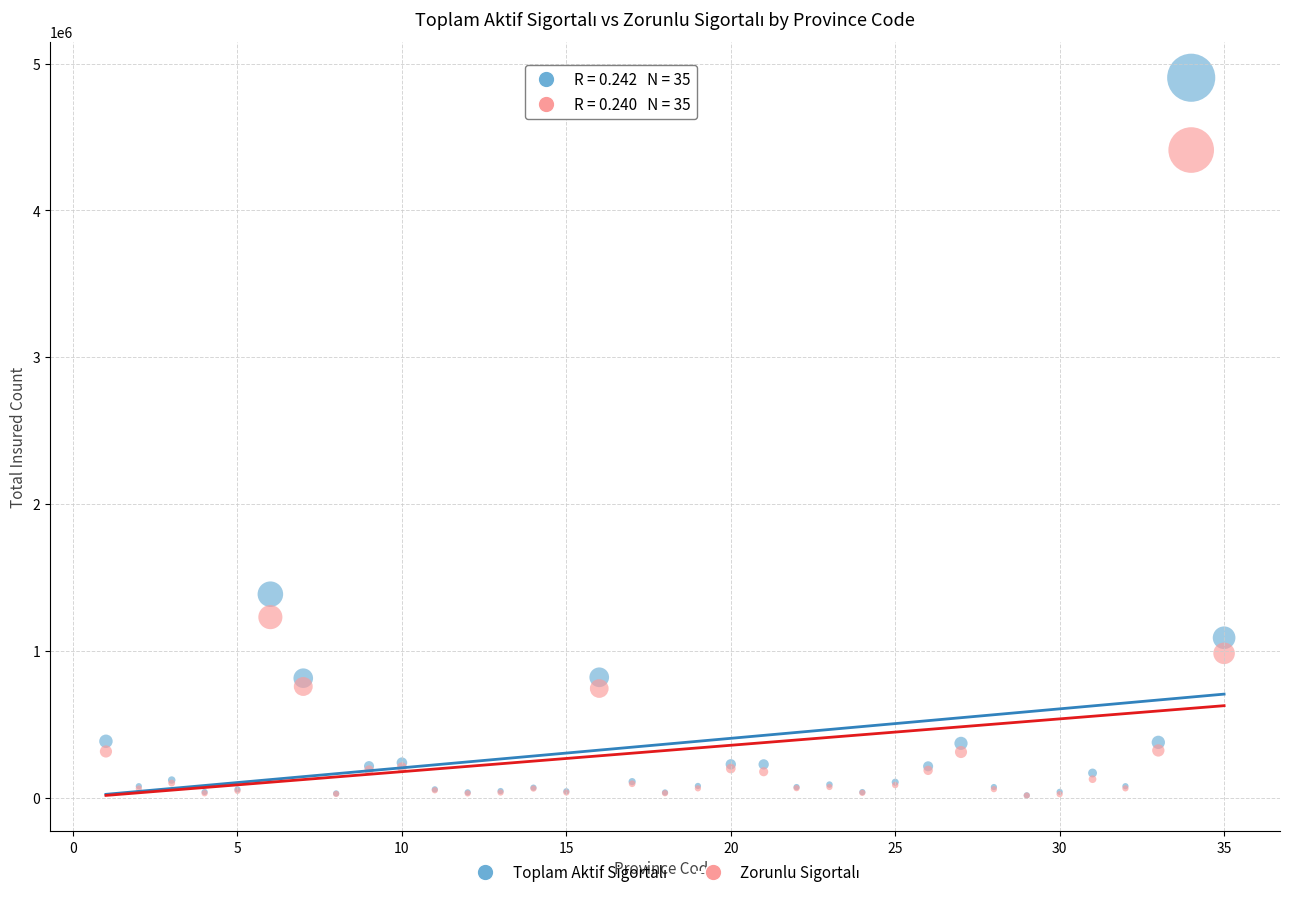

Across all series, what Y value is closest to 2458817?

1385621